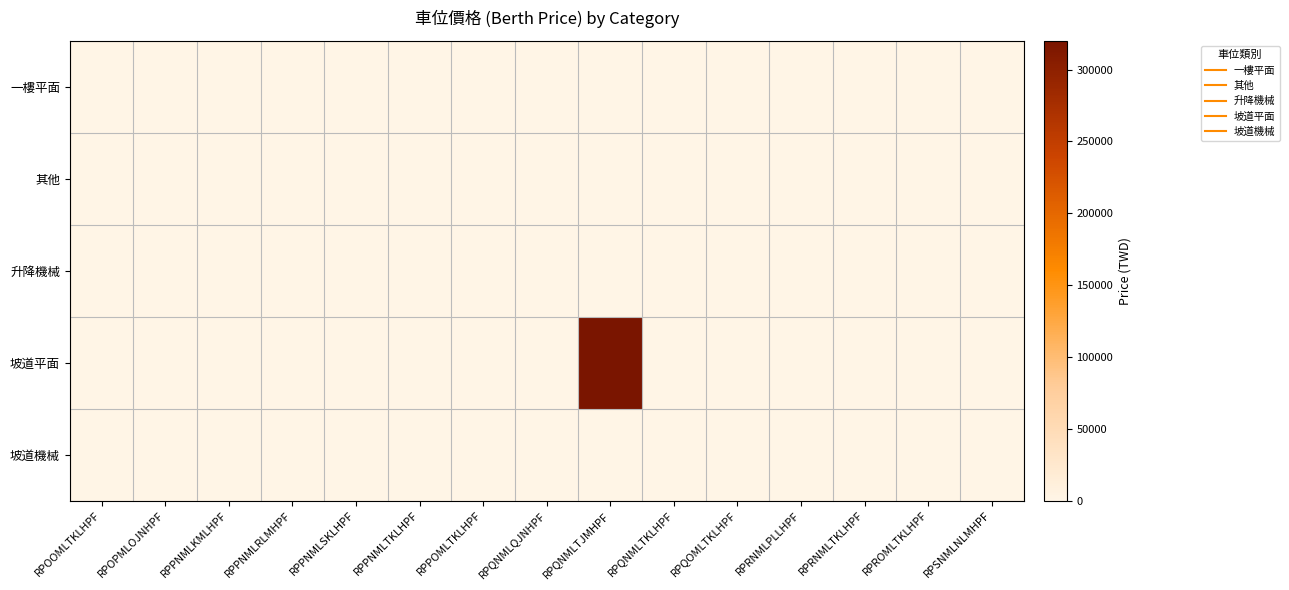

Rank the series at RPOOMLTKLHPF from highest to lowest value.

一樓平面, 其他, 升降機械, 坡道平面, 坡道機械